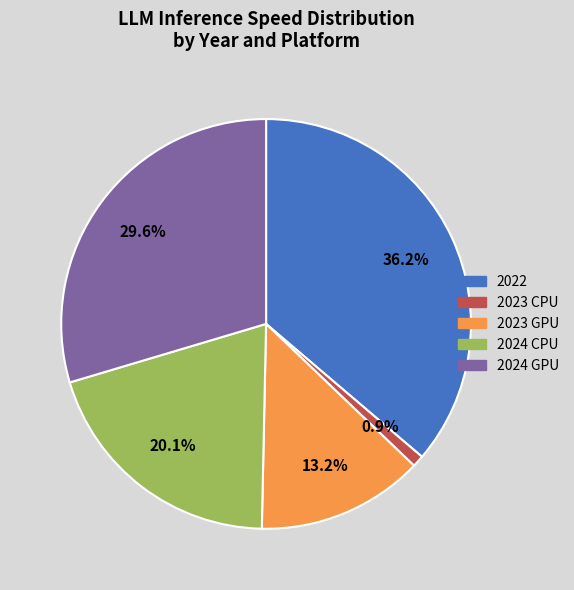

Does any single category account for the majority?

No